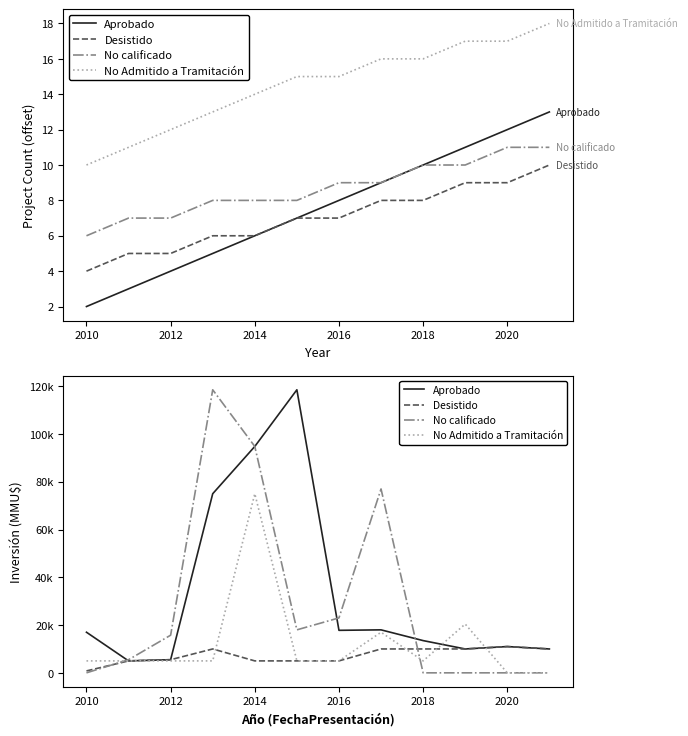

Does the chart display data point markers on the line(s)?

No